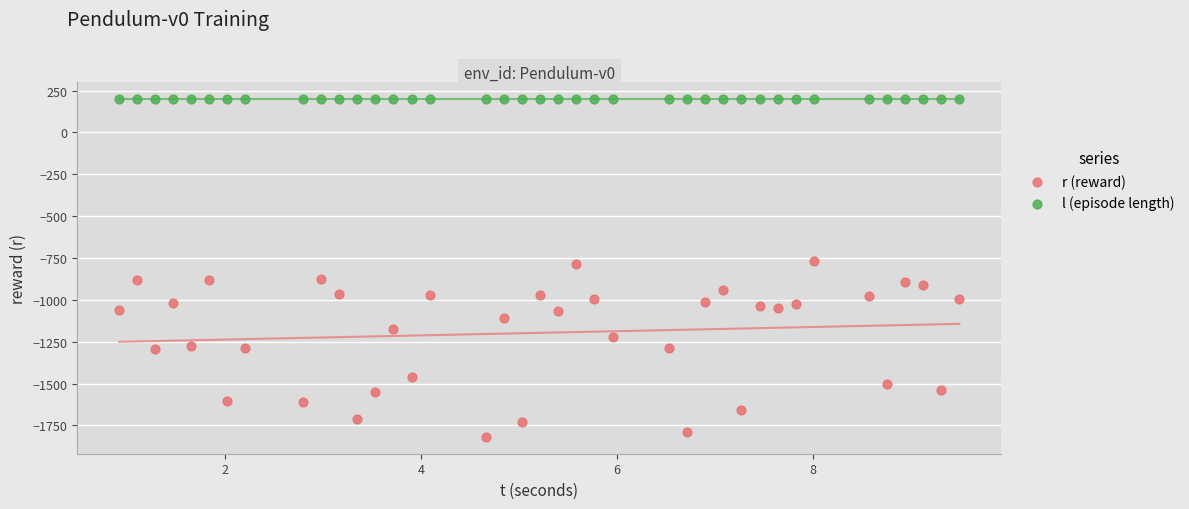

Which series contains the highest Y value?

l (episode length)